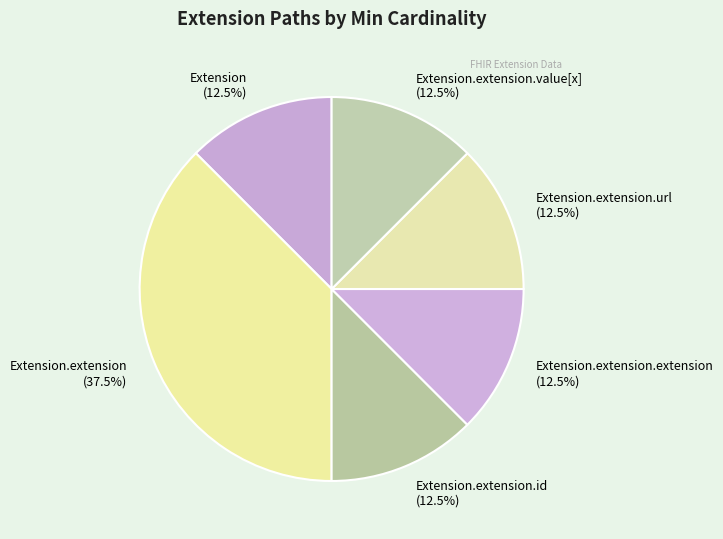

Does any single category account for the majority?

No